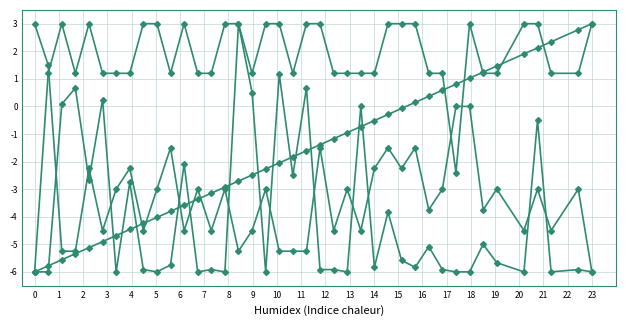

Count the number of data series in this chart.

4